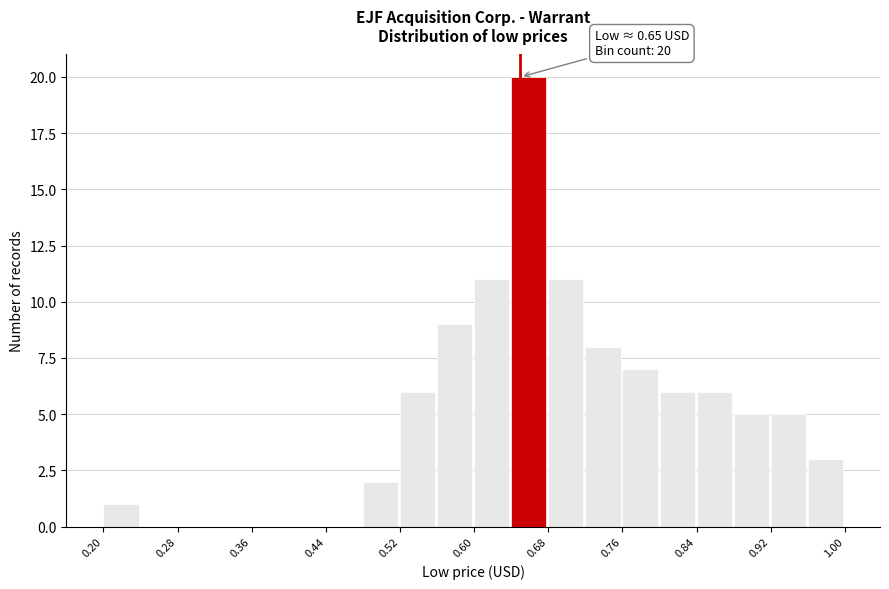

Read against the x-axis, roughly where is the centre of the tallest bar?

0.66